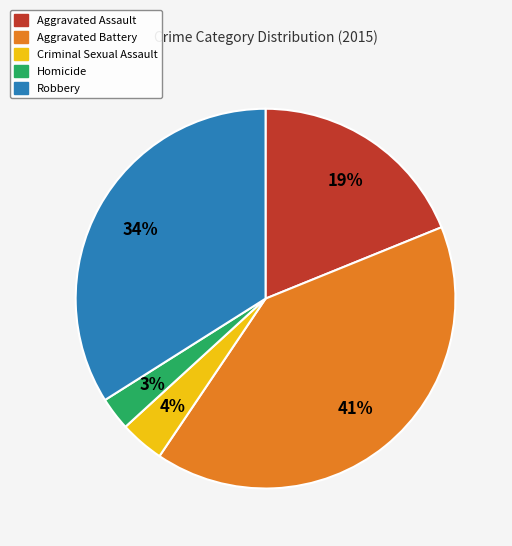

To the nearest percent, what percentage of the pie is Aggravated Assault?

19%